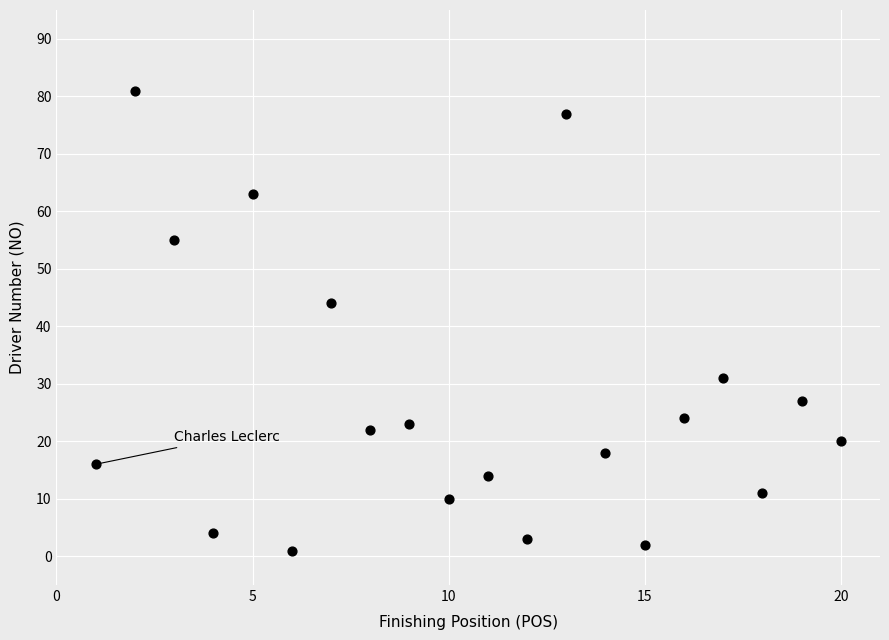

What is the range of X values (max minus min)?

19